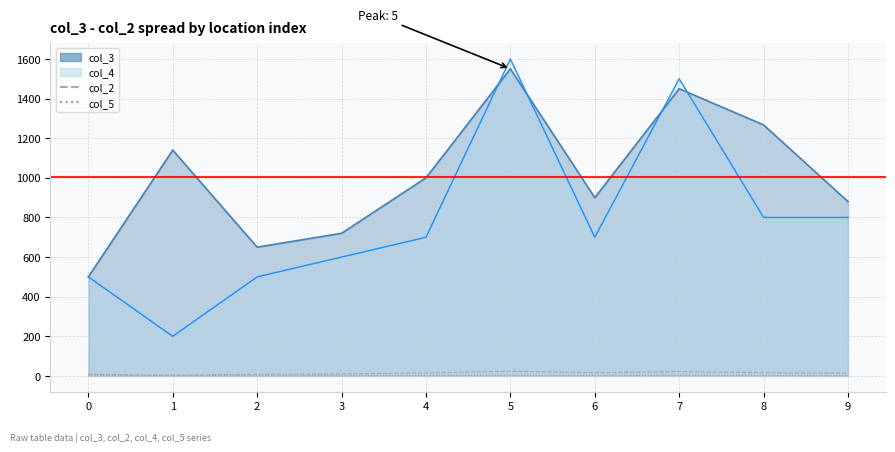

The value of col_5 at 1 is 1. True or false?

True